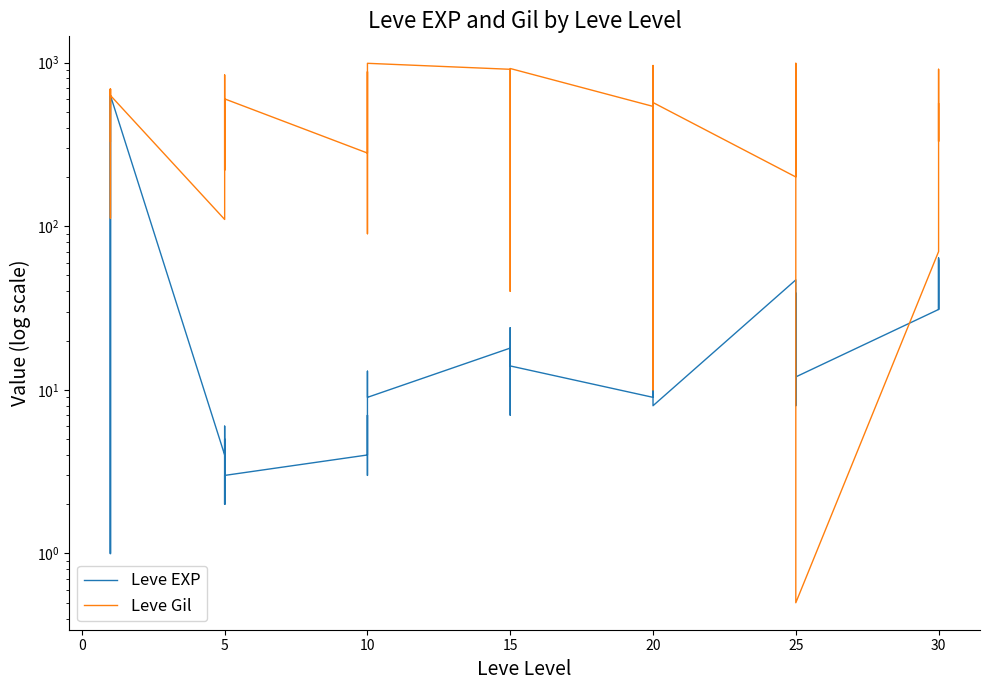

Count the number of data series in this chart.

2